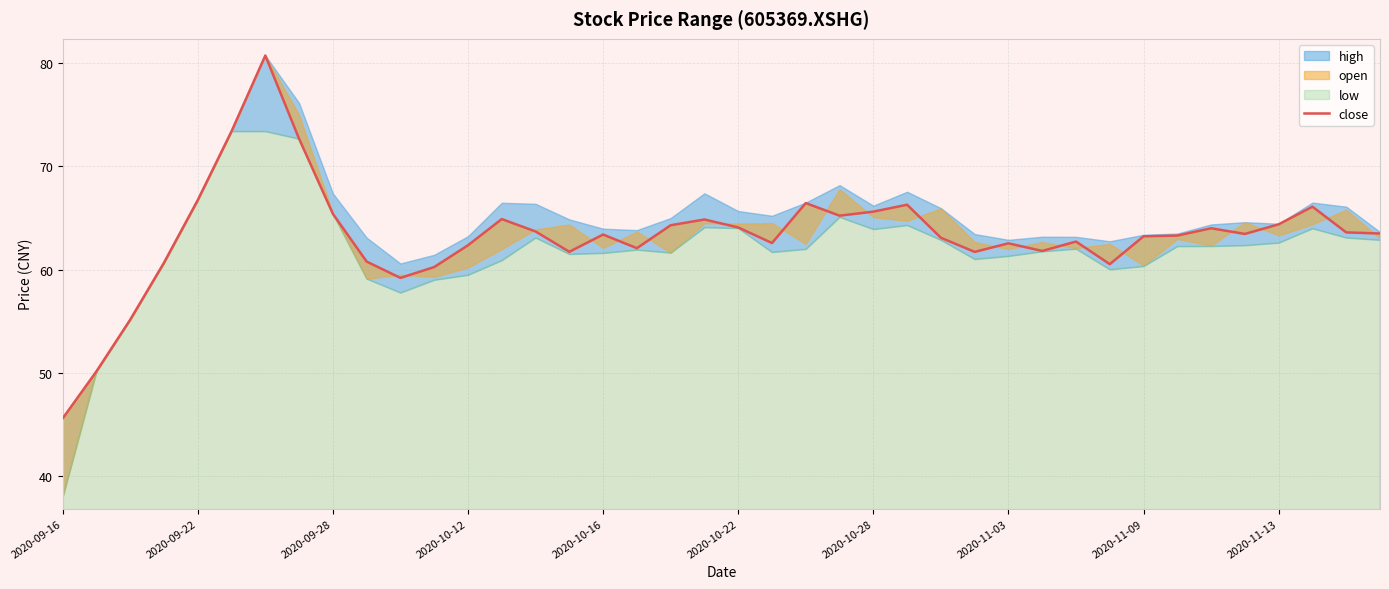

What is the change in value from 2020-11-03 to 2020-11-09?

+0.7